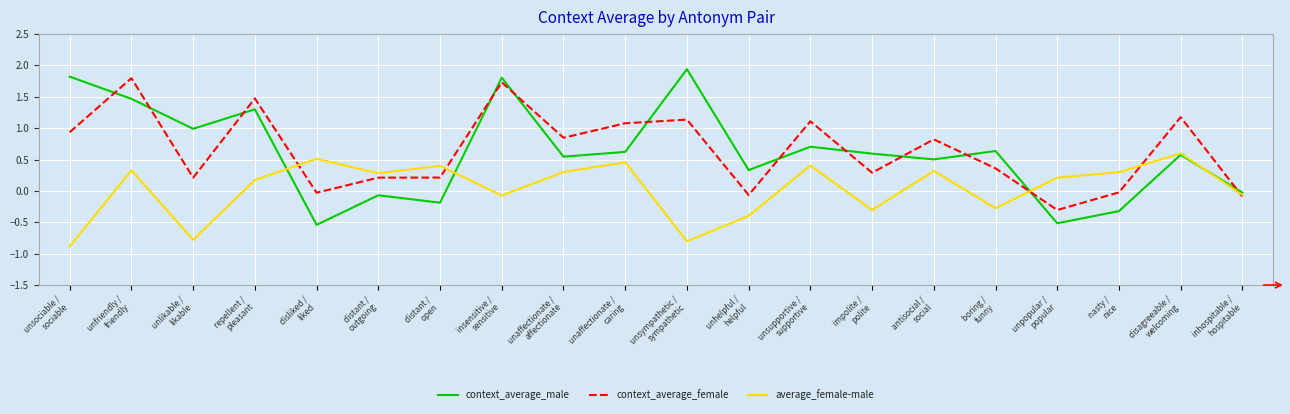

True or false: context_average_female and context_average_male intersect in this chart.

True